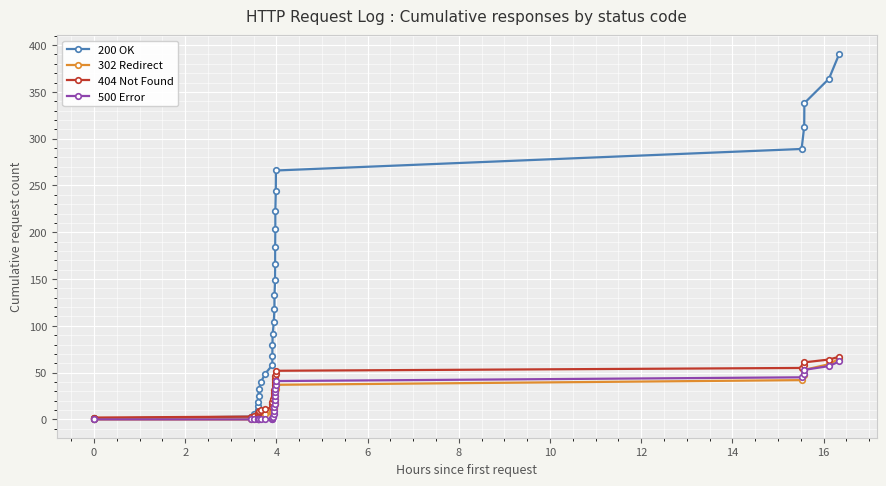

Which series has the largest range (max minus min)?

200 OK